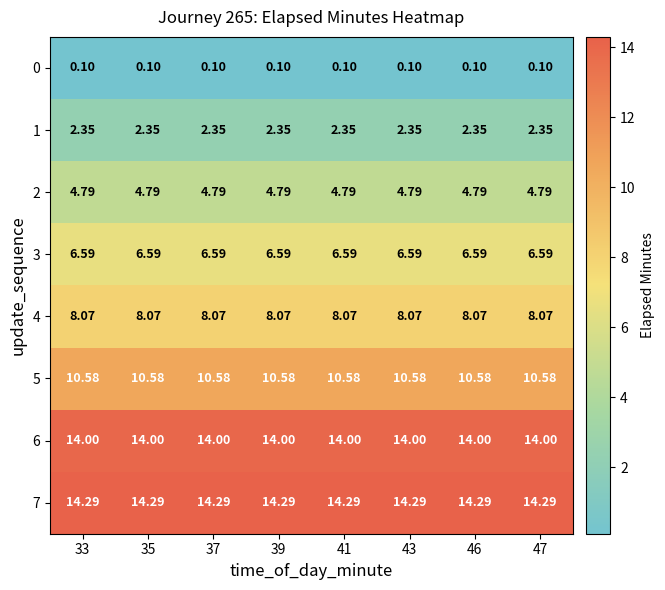

Is the value of 5 at 37 greater than the value of 6 at 33?

No